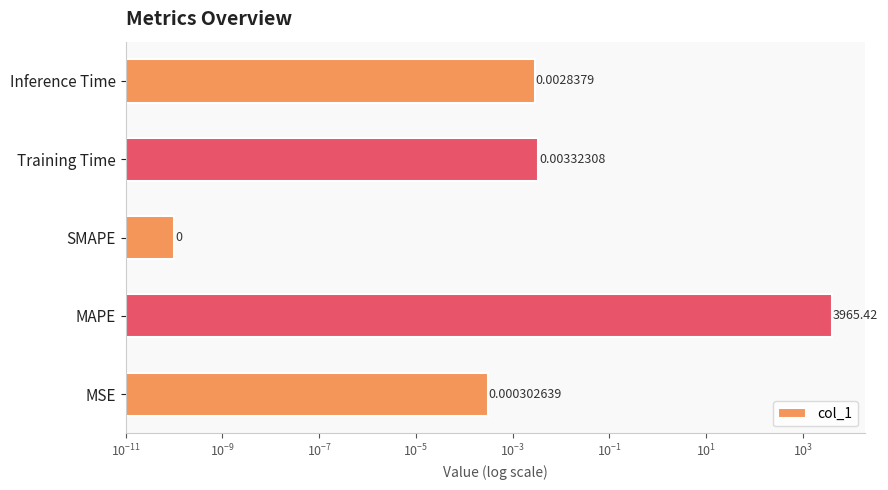

What is the difference between the maximum and minimum values?

3965.4